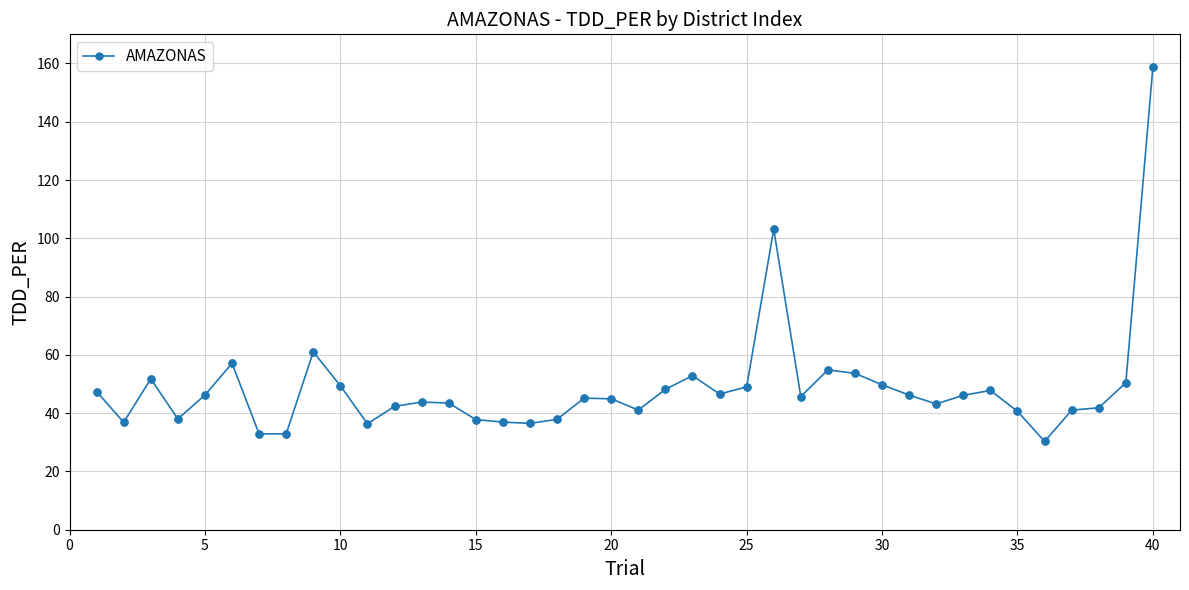

What is the value of the 6th point from the left?

57.1